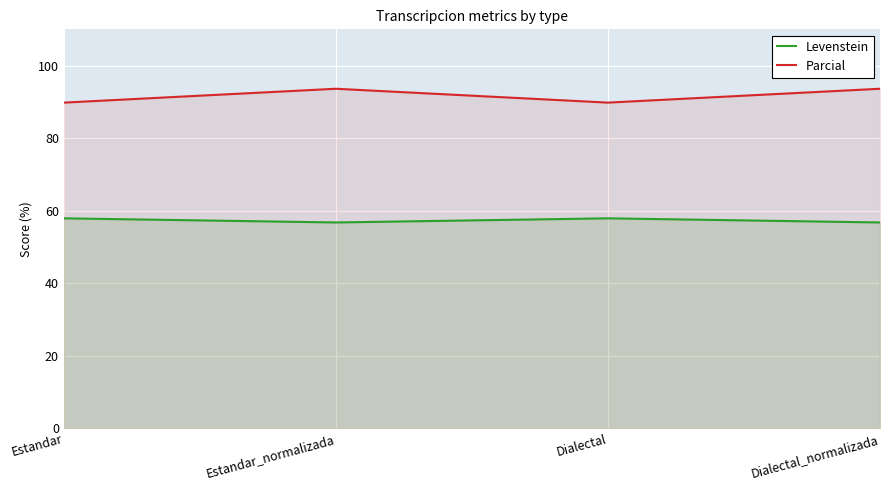

Rank the series by their maximum value, from lowest to highest.

Levenstein, Parcial